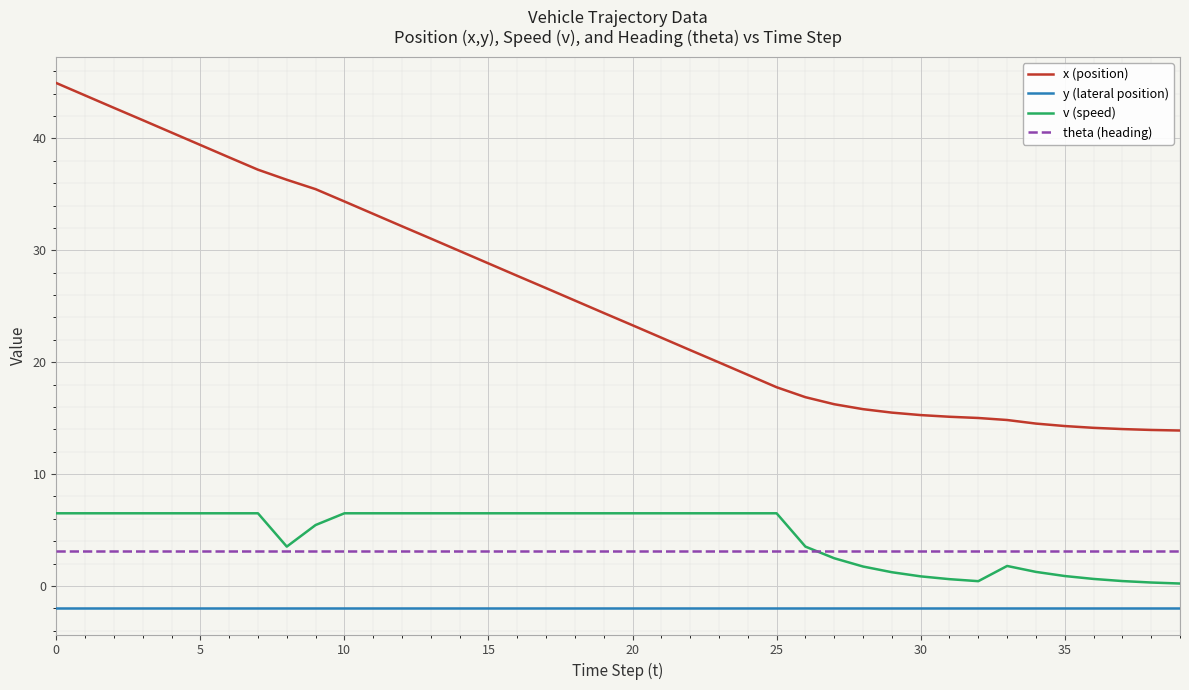

Rank the series by their maximum value, from lowest to highest.

y (lateral position), theta (heading), v (speed), x (position)